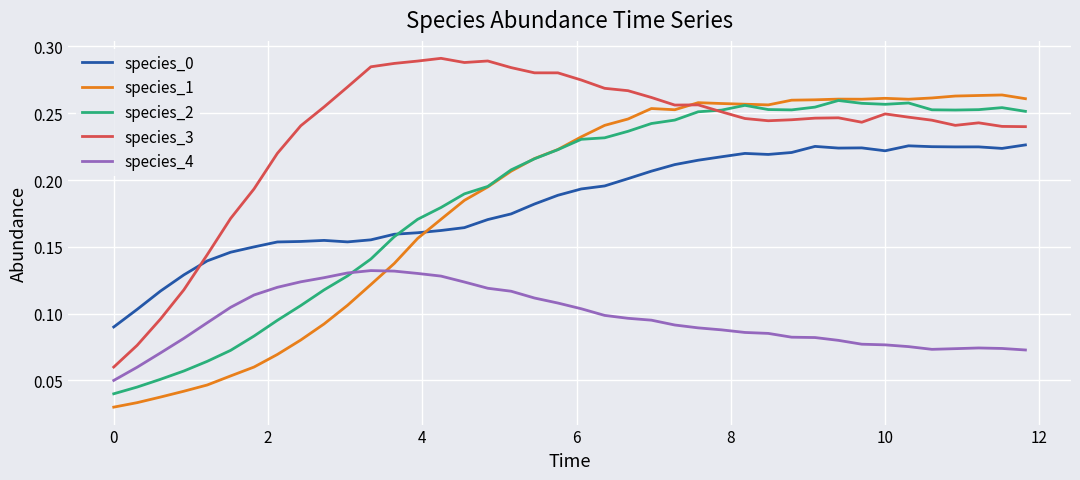

Which series has the largest total across all categories?

species_3